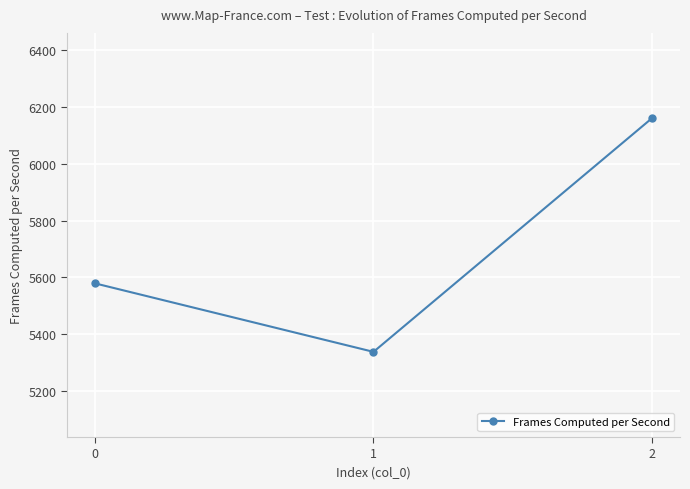

Which label corresponds to the largest value in the chart?

2